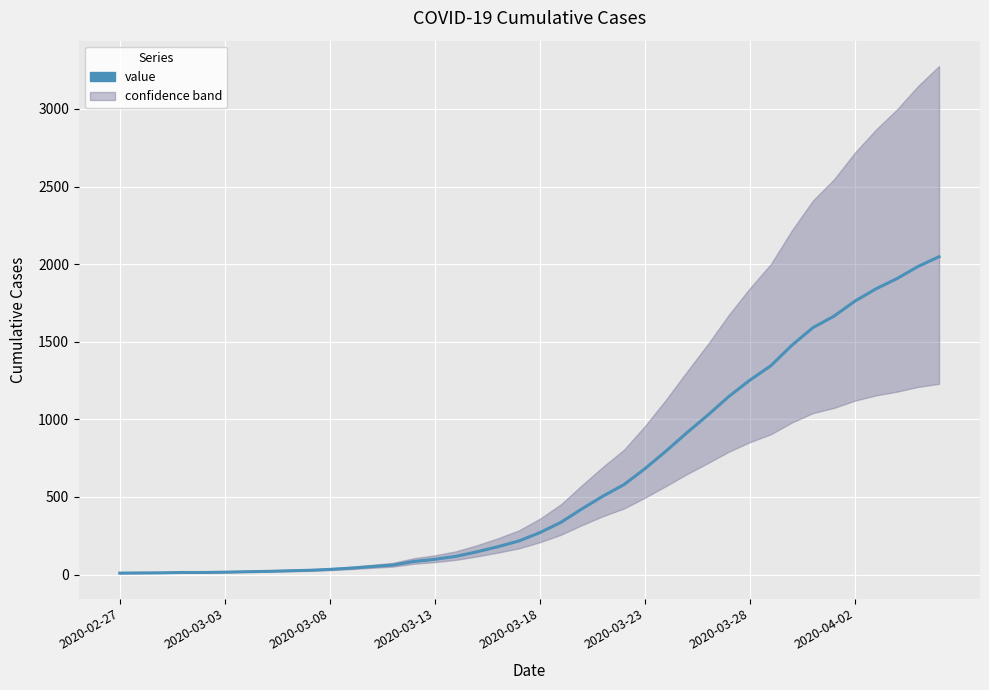

The value at 26 is 795. True or false?

True